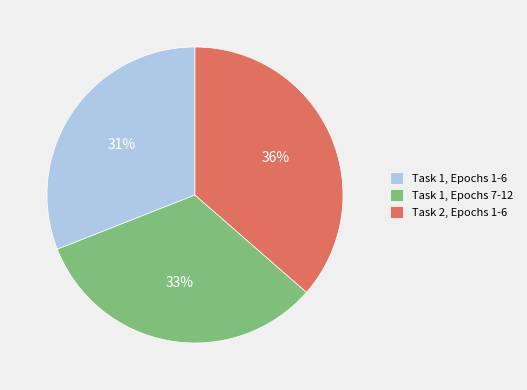

Is the sum of Task 1, Epochs 7-12 and Task 1, Epochs 1-6 greater than half?

Yes